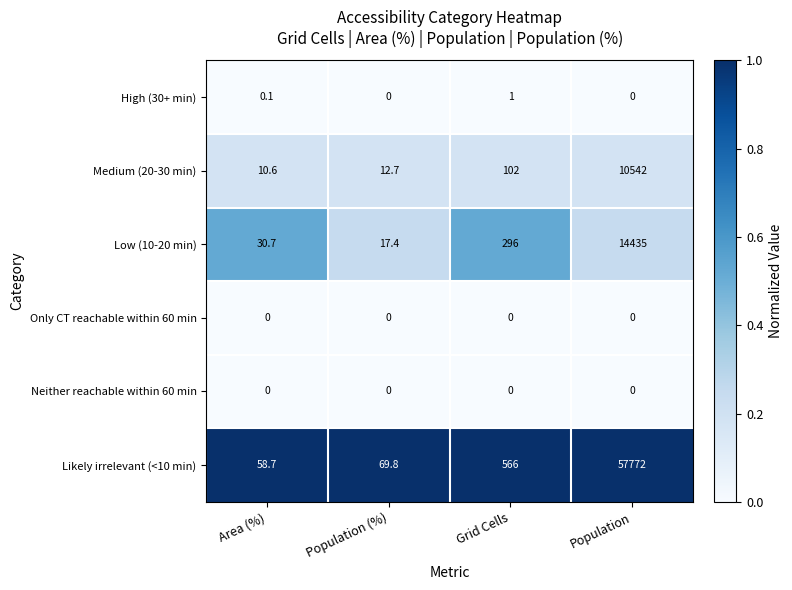

How many data points does each series have?

4